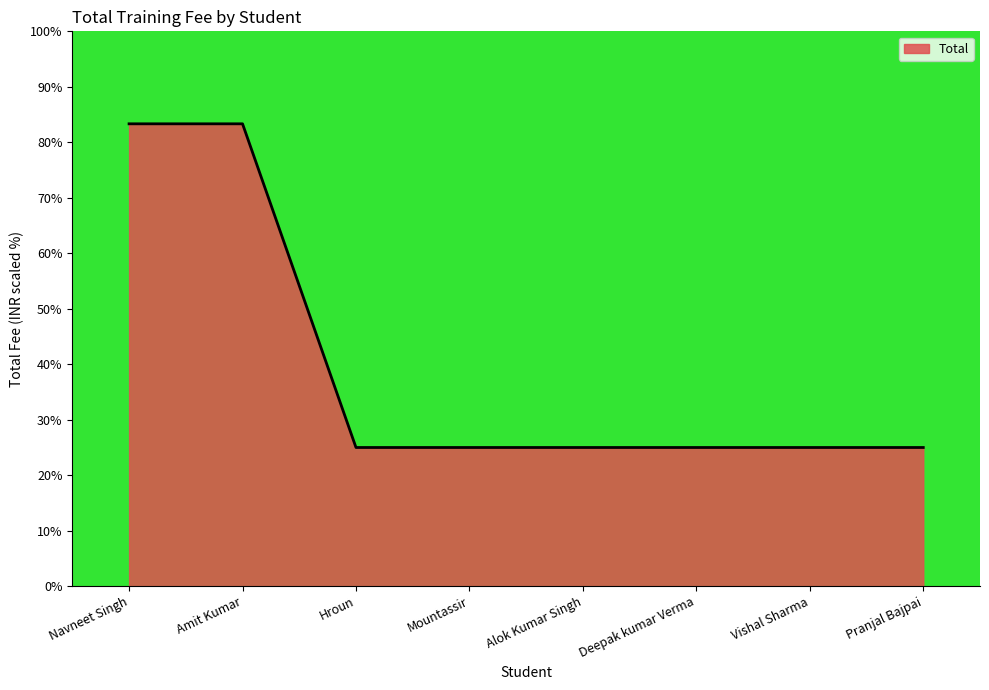

The value at Deepak kumar Verma is 25.0. True or false?

True